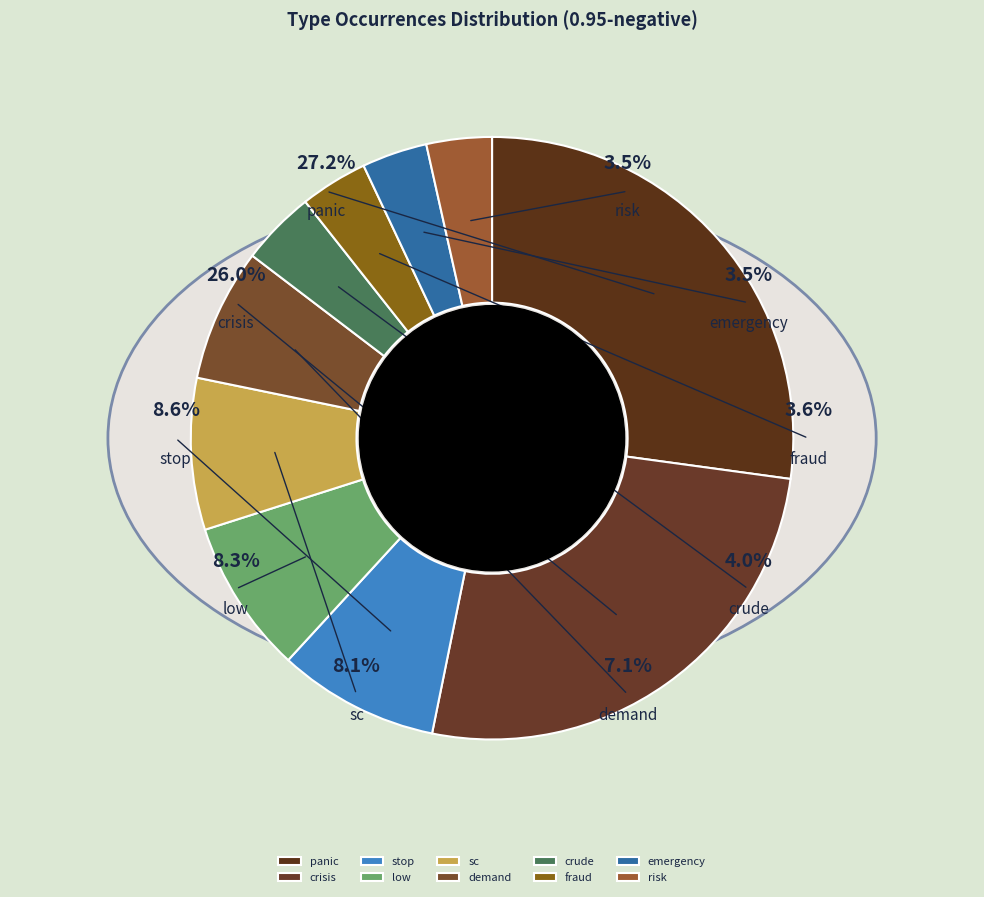

What percentage do crude and fraud together represent?

7.6%